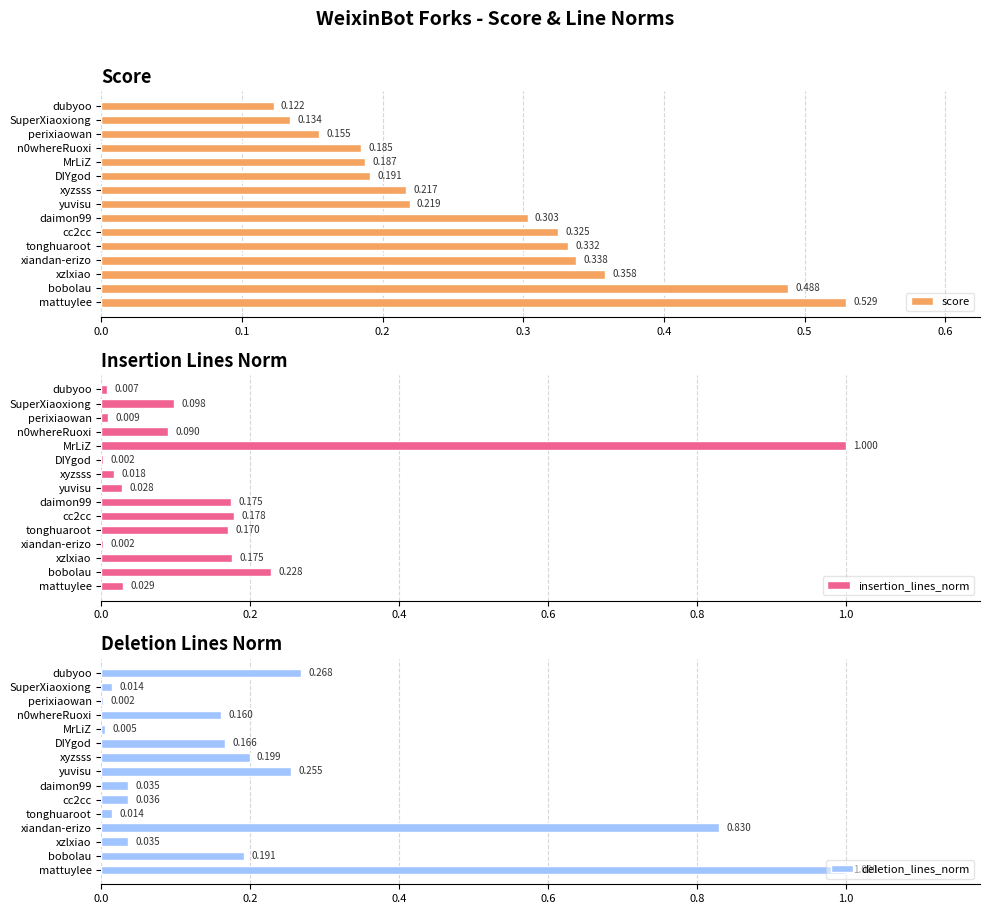

At which label is score closest to 0?

dubyoo